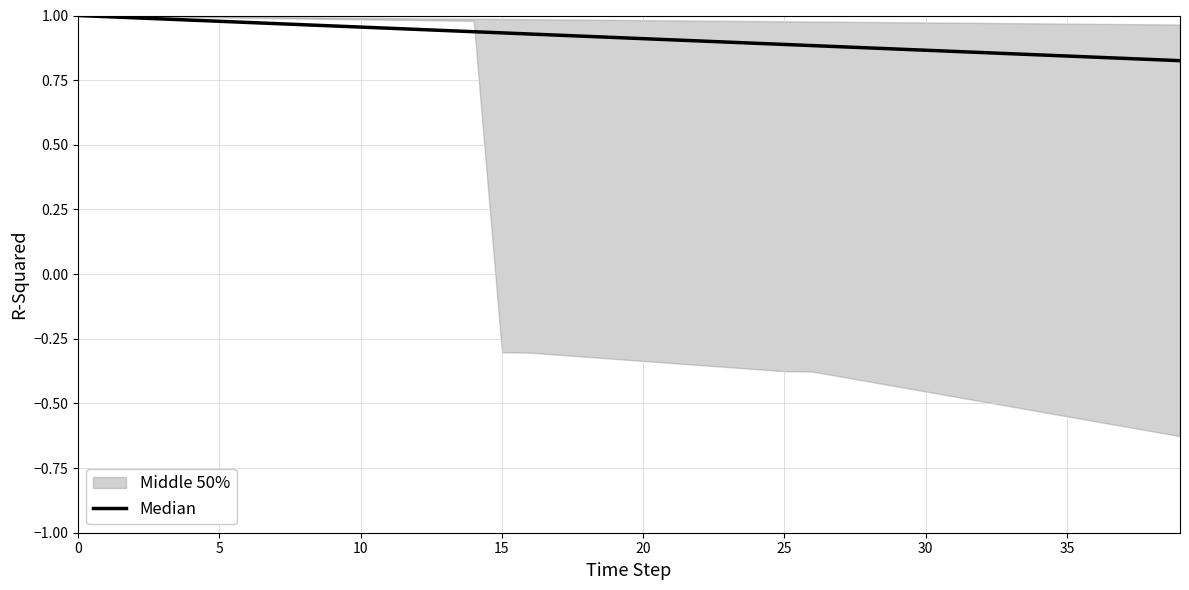

The chart shows a value of 1.0 at 5. True or false?

True